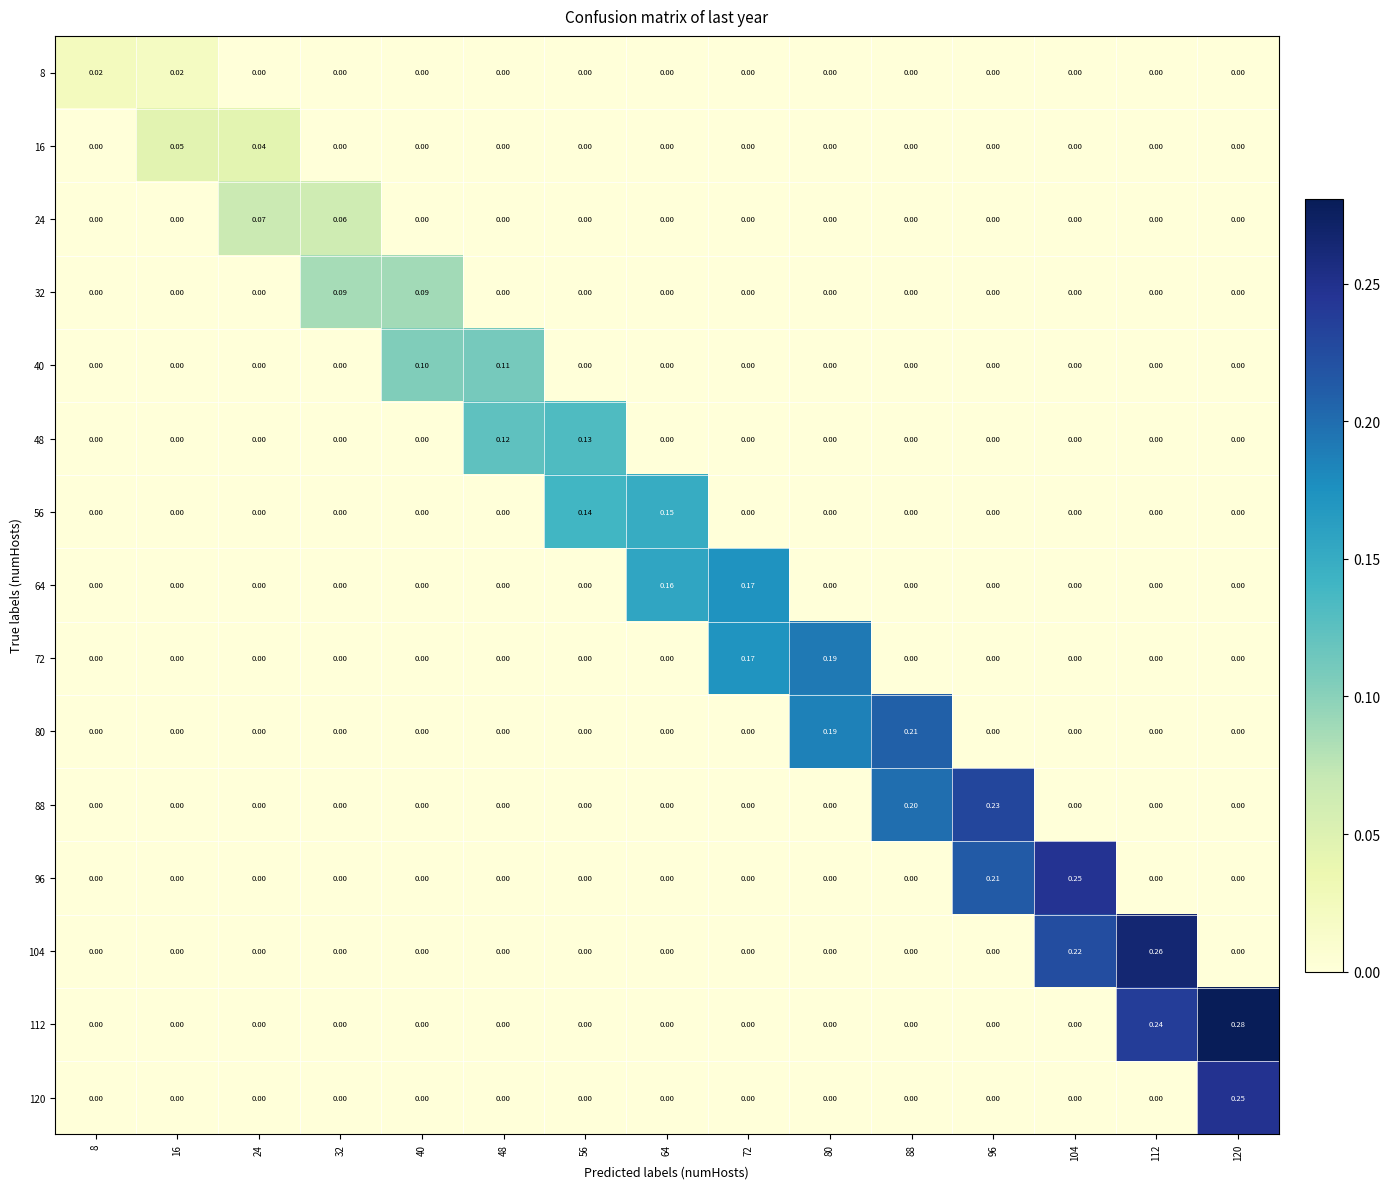

Which series has the widest spread of values?

112